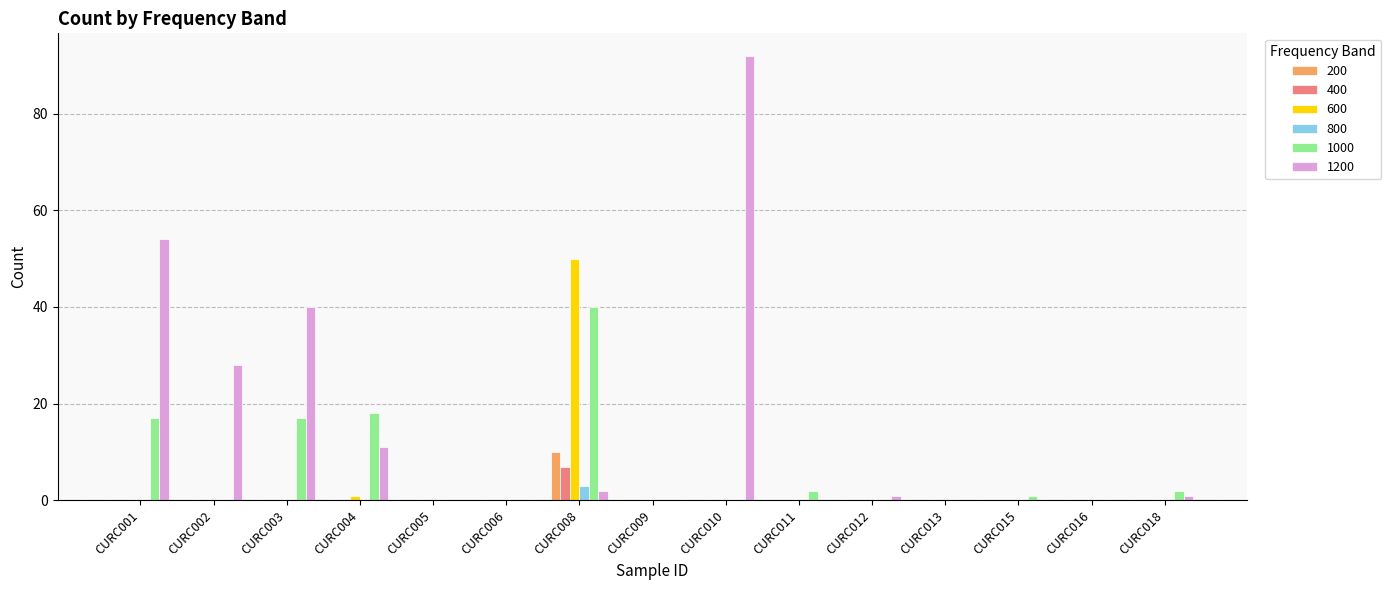

Which series has the largest total across all categories?

1200